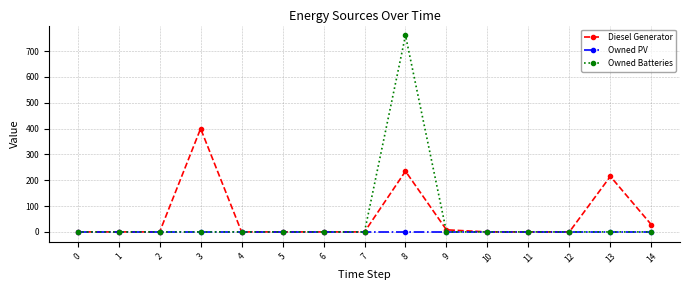

Reading left to right, list all the values displayed in this chart.

Diesel Generator: 0=0	1=0	2=0	3=400	4=0	5=0	6=0	7=0	8=235	9=8	10=0	11=0	12=0	13=215	14=28
Owned PV: 0=0	1=0	2=0	3=0	4=0	5=0	6=0	7=0	8=0	9=0	10=0	11=0	12=0	13=0	14=0
Owned Batteries: 0=0	1=0	2=0	3=0	4=0	5=0	6=0	7=0	8=761	9=0	10=0	11=0	12=0	13=0	14=0